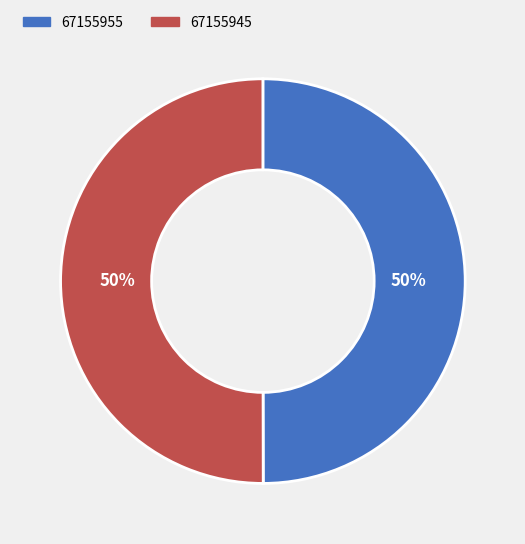

Do 67155945 and 67155955 together represent more than half of the pie?

Yes